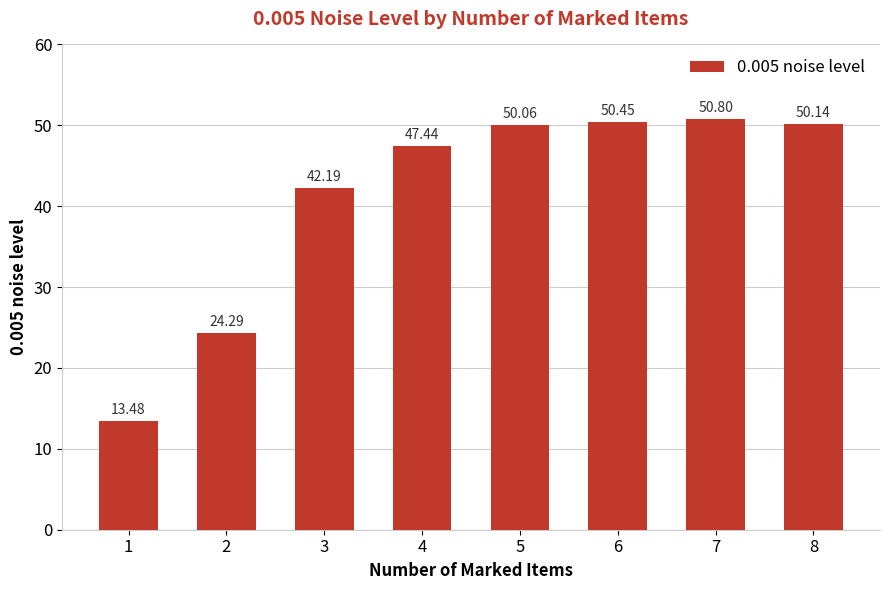

Which label corresponds to the smallest value in the chart?

1